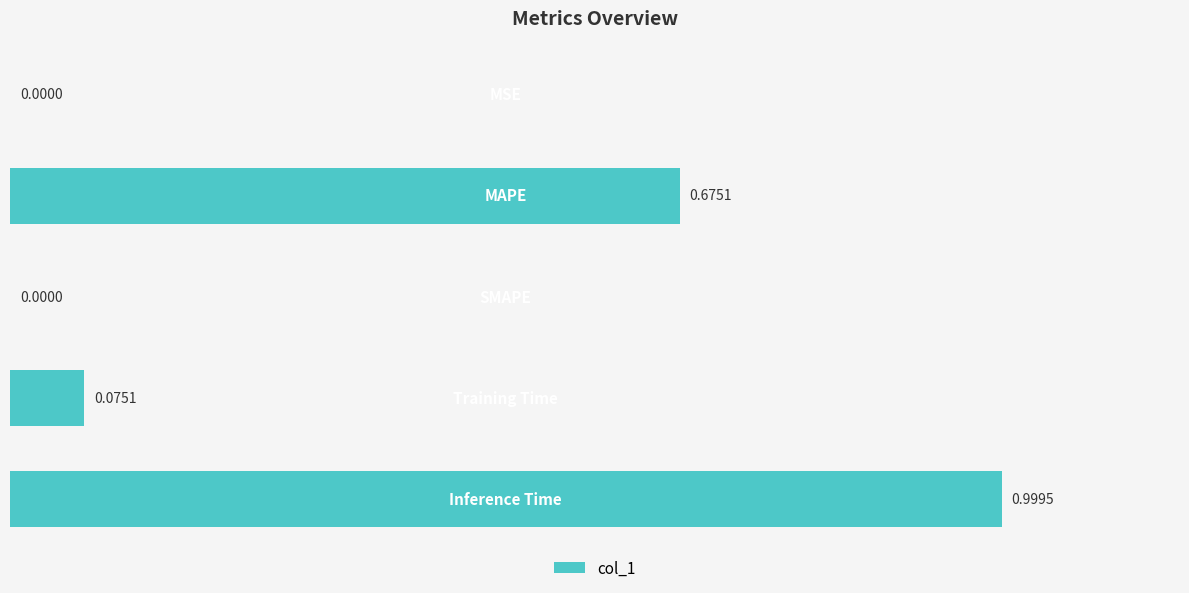

What is the sum of all values?

1.7